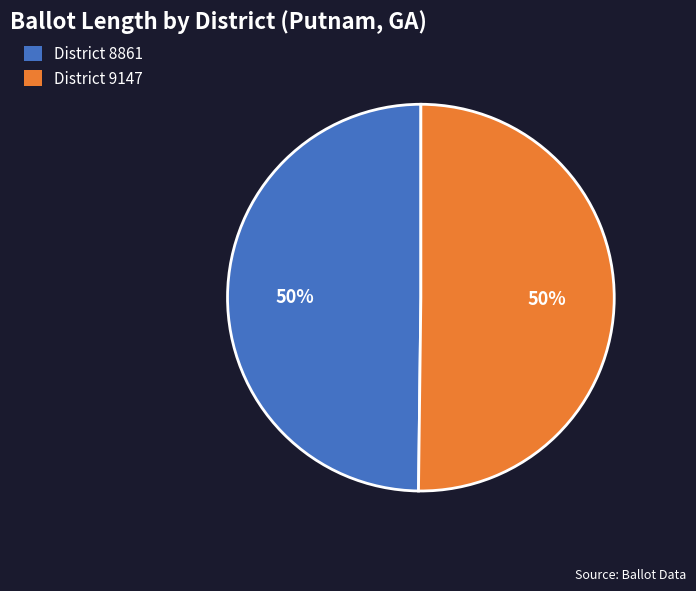

Approximately how many times larger is the value at District 8861 compared to District 9147?

1.0